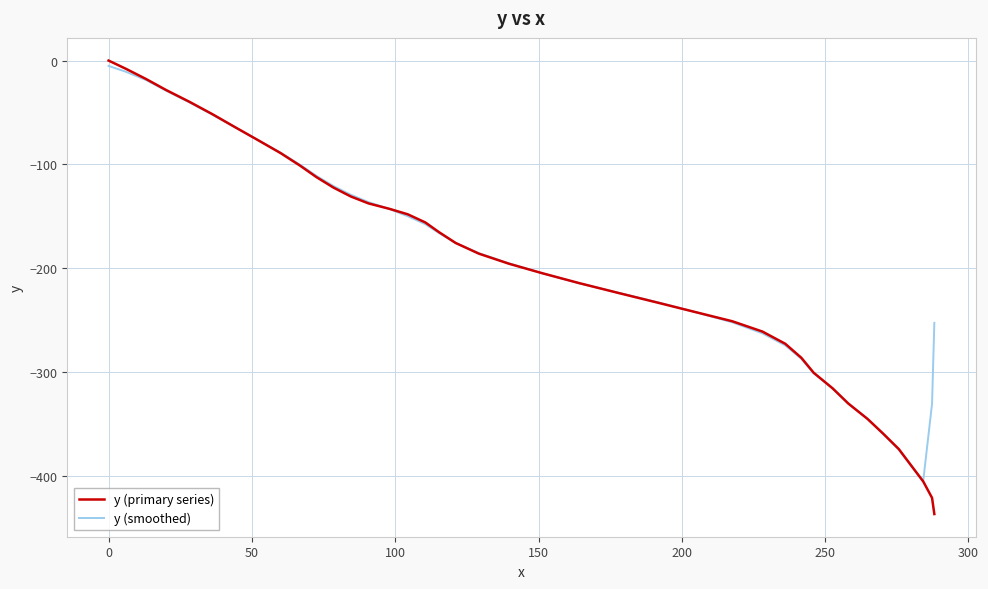

Which series has the widest spread of values?

y (primary series)